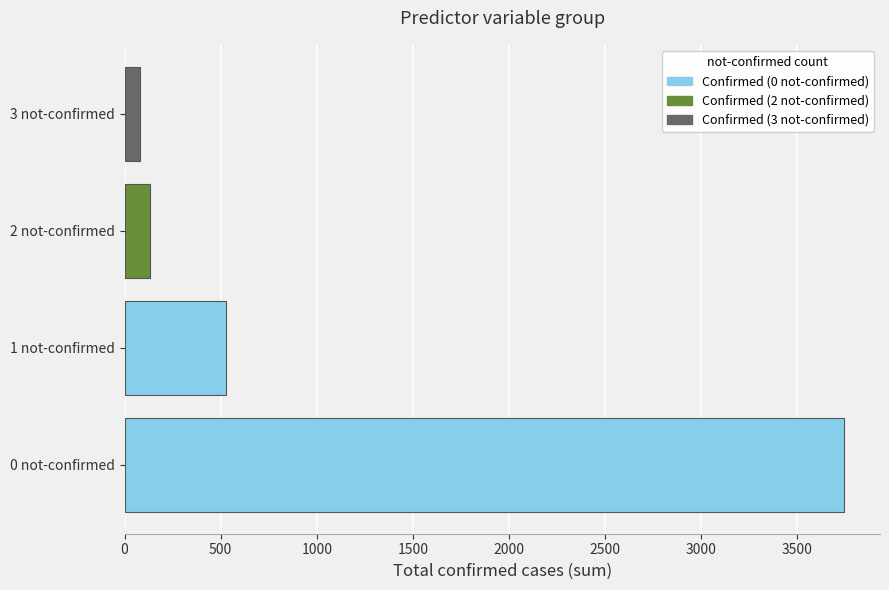

The value at 1 not-confirmed is 160. True or false?

False